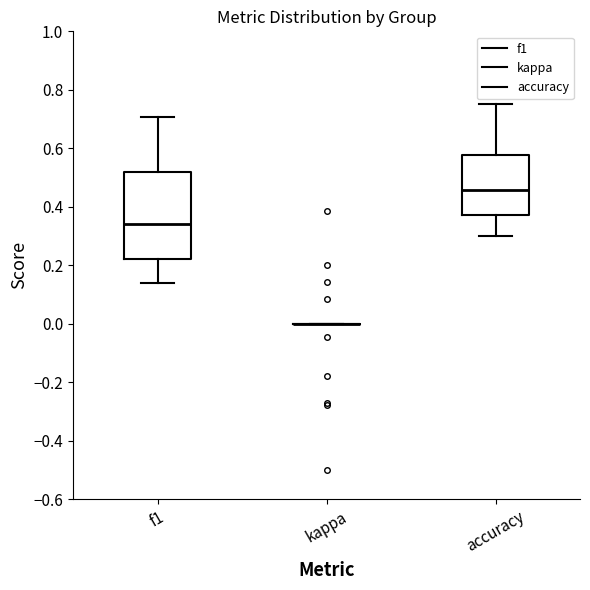

Reading left to right, read every box against the y-axis: the position of its median line, the range the box covers, and the ends of its whiskers. The values are not printed on the chart, so give them approximately, as read against the axis.

f1: median 0.34, box 0.22 to 0.52, whiskers 0.14 to 0.70
kappa: box collapsed to a line at 0.00, whiskers 0.00 to 0.00
accuracy: median 0.46, box 0.38 to 0.58, whiskers 0.30 to 0.76